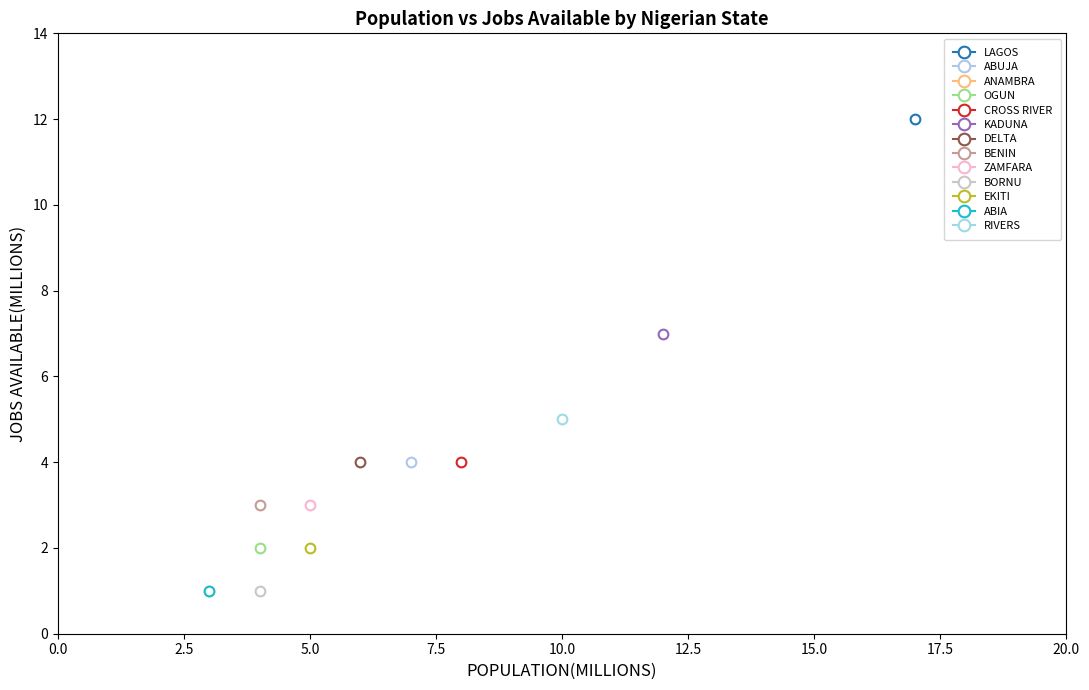

Reading right to left, transcribe all the data shown in this chart.

POPULATION(MILLIONS): RIVERS=10	ABIA=3	EKITI=5	BORNU=4	ZAMFARA=5	BENIN=4	DELTA=6	KADUNA=12	CROSS RIVER=8	OGUN=4	ANAMBRA=3	ABUJA=7	LAGOS=17
JOBS AVAILABLE(MILLIONS): RIVERS=5	ABIA=1	EKITI=2	BORNU=1	ZAMFARA=3	BENIN=3	DELTA=4	KADUNA=7	CROSS RIVER=4	OGUN=2	ANAMBRA=1	ABUJA=4	LAGOS=12